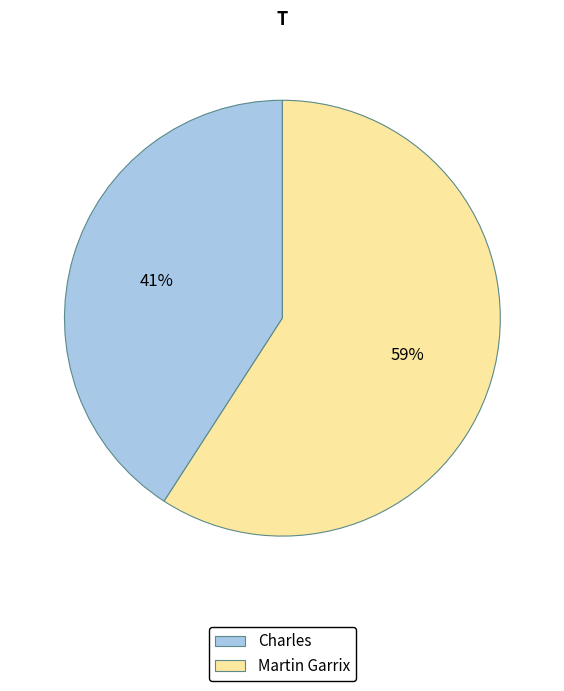

How many segments does this pie chart have?

2